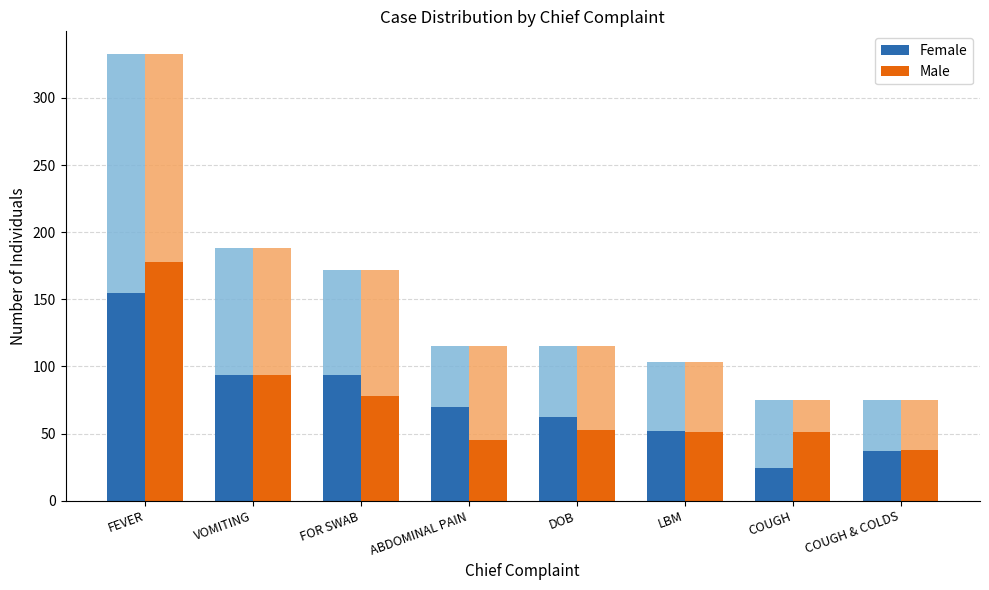

True or false: Female has a value of 24 at COUGH.

True